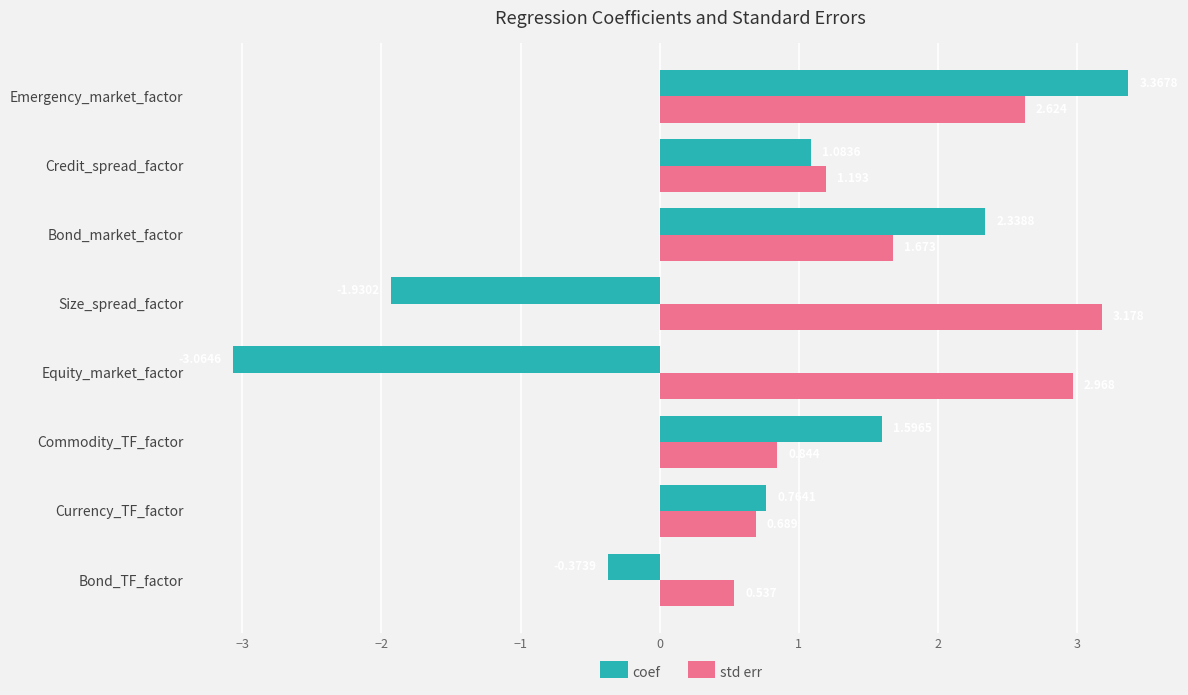

List the labels in order of coef value, smallest first.

Equity_market_factor, Size_spread_factor, Bond_TF_factor, Currency_TF_factor, Credit_spread_factor, Commodity_TF_factor, Bond_market_factor, Emergency_market_factor